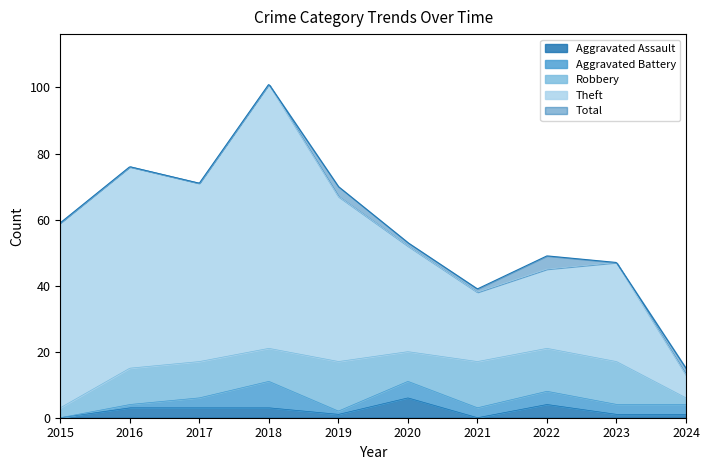

How many lines are shown in the chart?

5